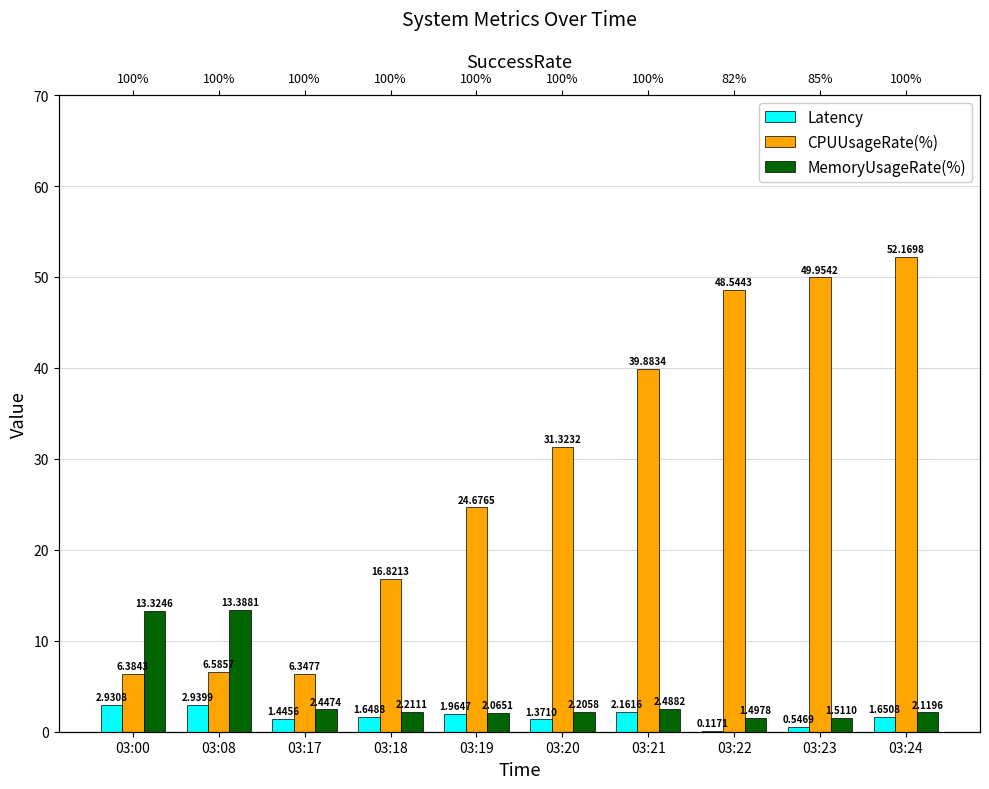

Reading left to right, extract all data points from this chart.

Latency: 03:00=2.9	03:08=2.9	03:17=1.4	03:18=1.6	03:19=2.0	03:20=1.4	03:21=2.2	03:22=0.1	03:23=0.5	03:24=1.7
CPUUsageRate(%): 03:00=6.4	03:08=6.6	03:17=6.3	03:18=16.8	03:19=24.7	03:20=31.3	03:21=39.9	03:22=48.5	03:23=50.0	03:24=52.2
MemoryUsageRate(%): 03:00=13.3	03:08=13.4	03:17=2.4	03:18=2.2	03:19=2.1	03:20=2.2	03:21=2.5	03:22=1.5	03:23=1.5	03:24=2.1